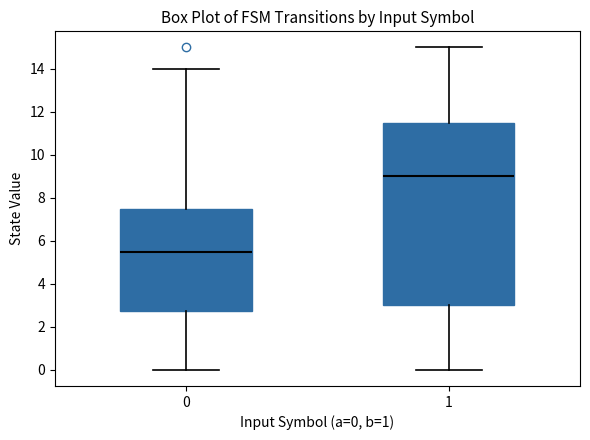

Reading left to right, transcribe this box plot: for each box, give where its median line is, the range the box spans, and where its two whiskers end, as read against the y-axis. The values are not printed on the chart, so give them approximately, as read against the axis.

0: median 5.6, box 2.8 to 7.6, whiskers 0.0 to 14.0
1: median 9.0, box 3.0 to 11.6, whiskers 0.0 to 15.0